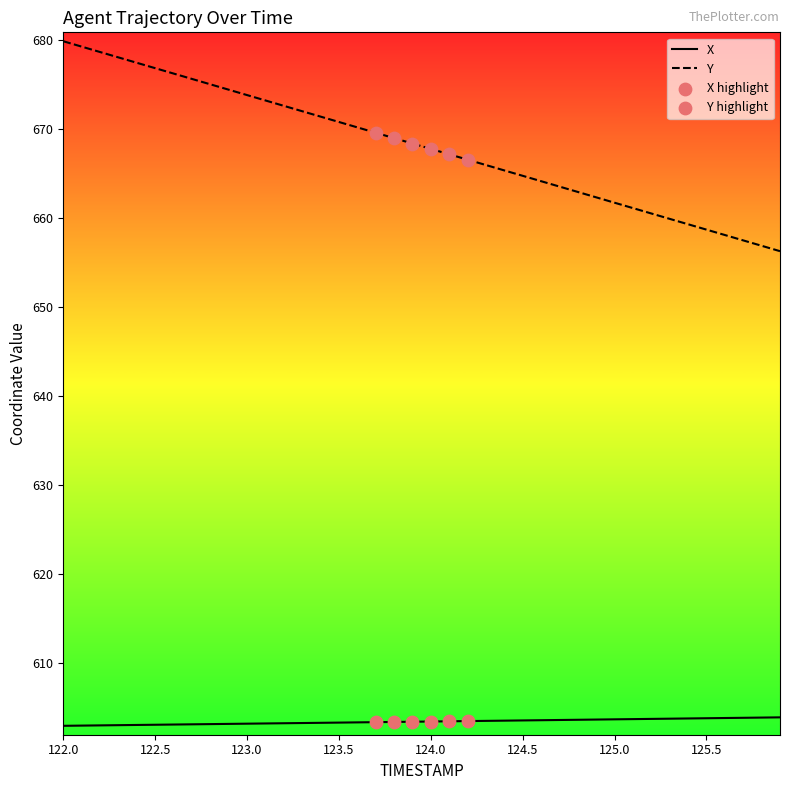

Which series has the largest total across all categories?

Y